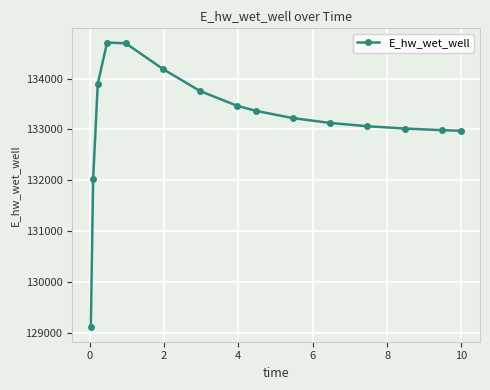

What is the value of the 15th point from the left?

132974.1